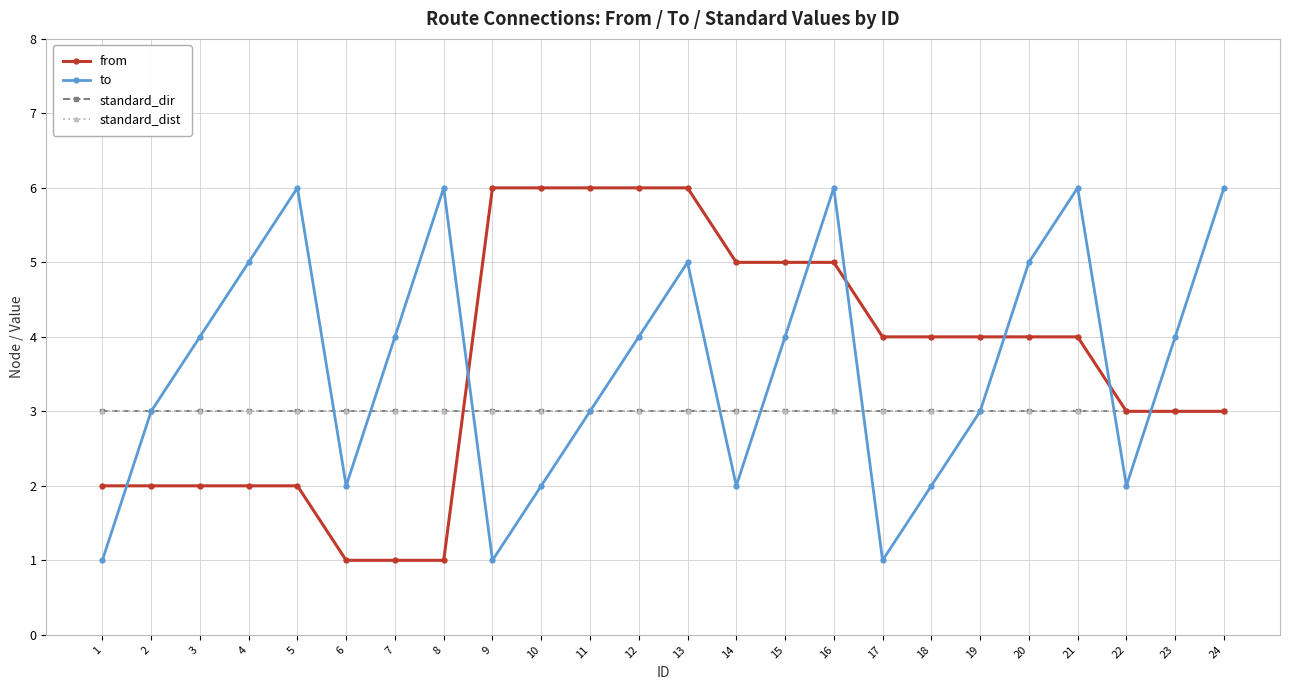

What is the difference between the highest and lowest values at 9?

5